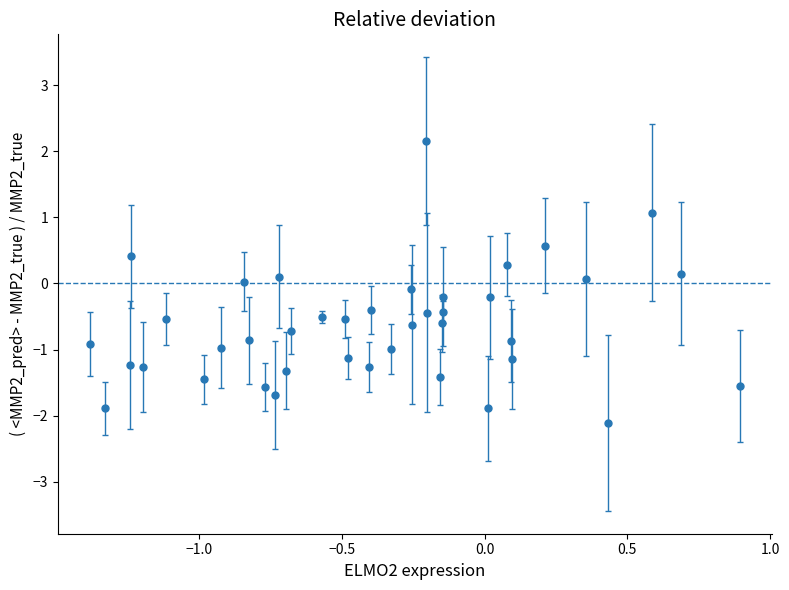

How many points are lower than both their immediate neighbors (excluding endpoints)?

12